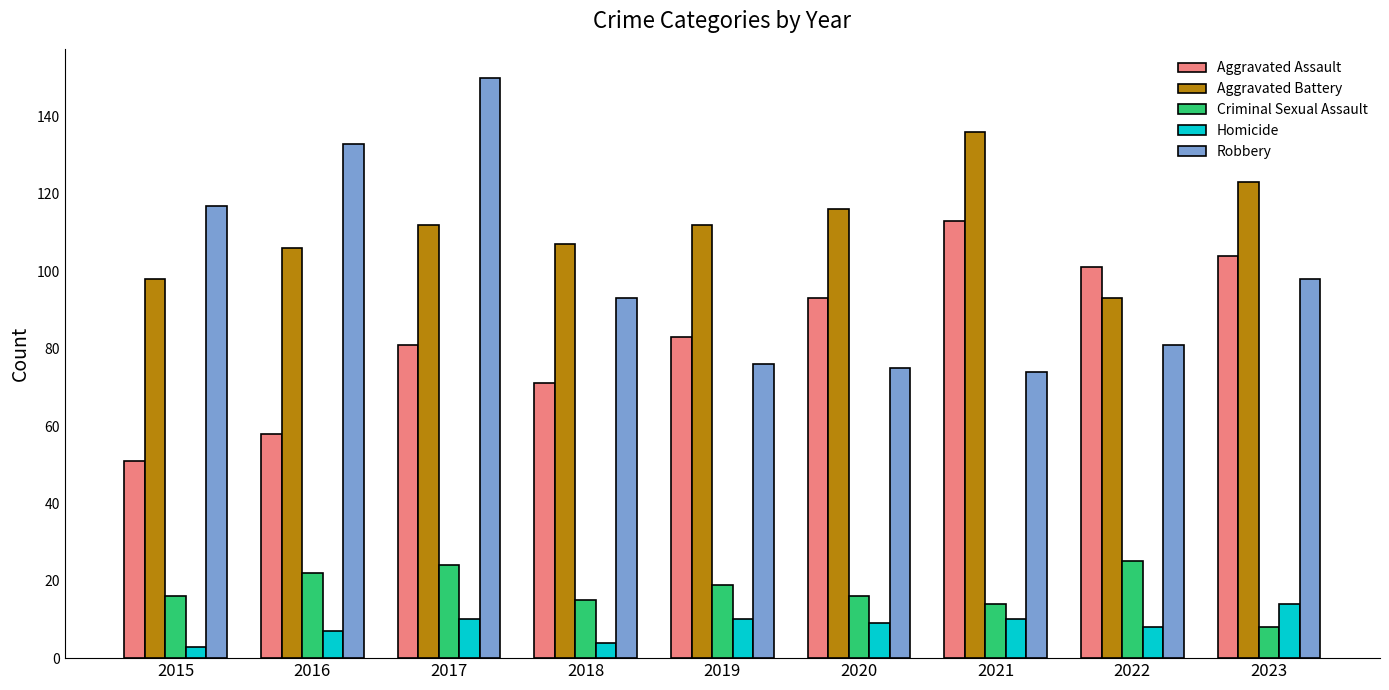

At how many categories does at least one series exceed 33?

9